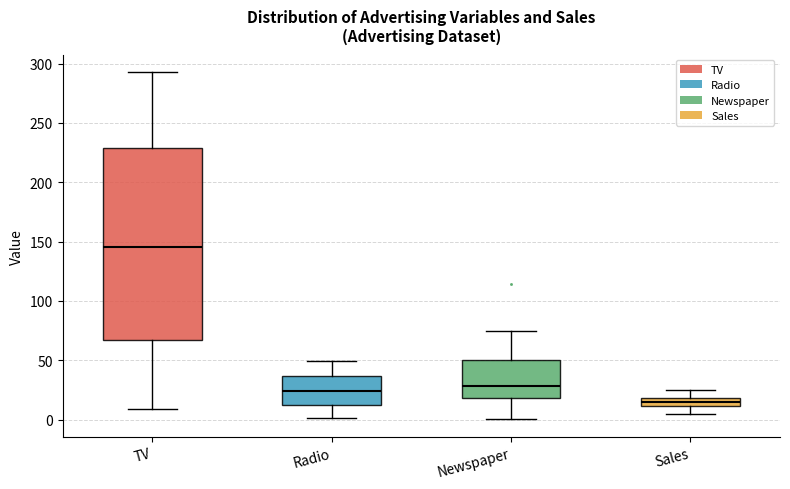

Which box has the highest median line?

TV